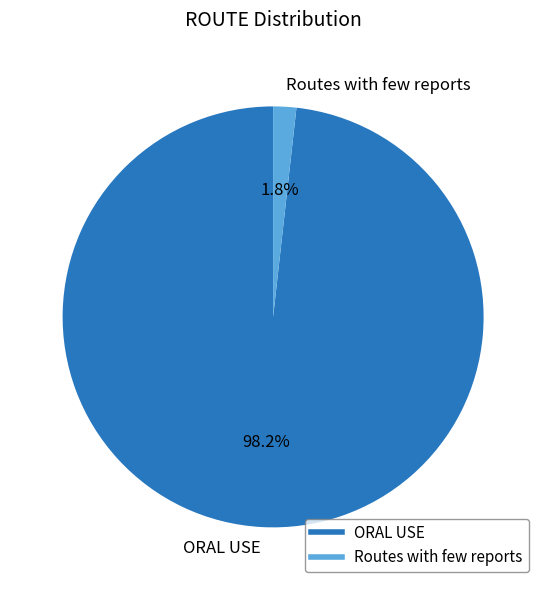

Count the number of slices in the pie.

2